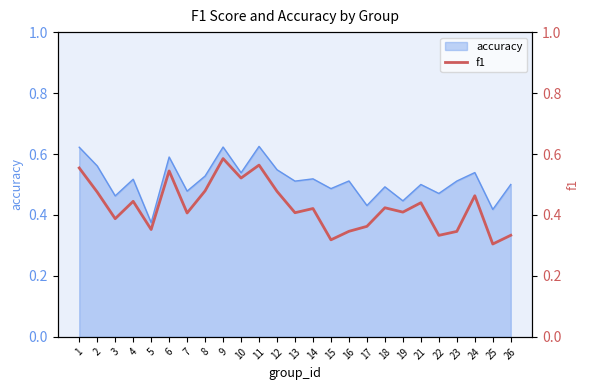

Count the values in the range 0 to 1.

25